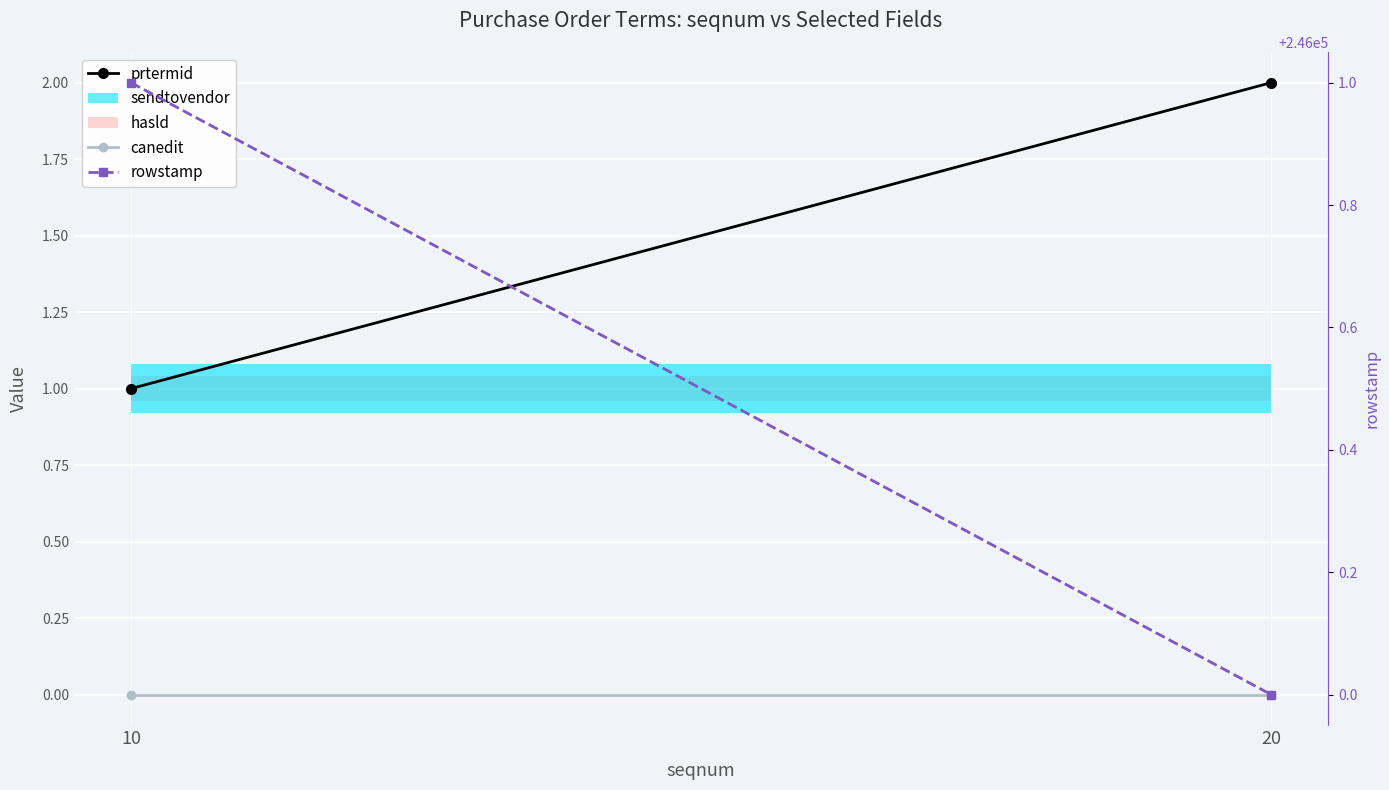

Reading left to right, what are all the values shown in this chart?

prtermid: 1	2
canedit: 0	0
rowstamp: 246001	246000